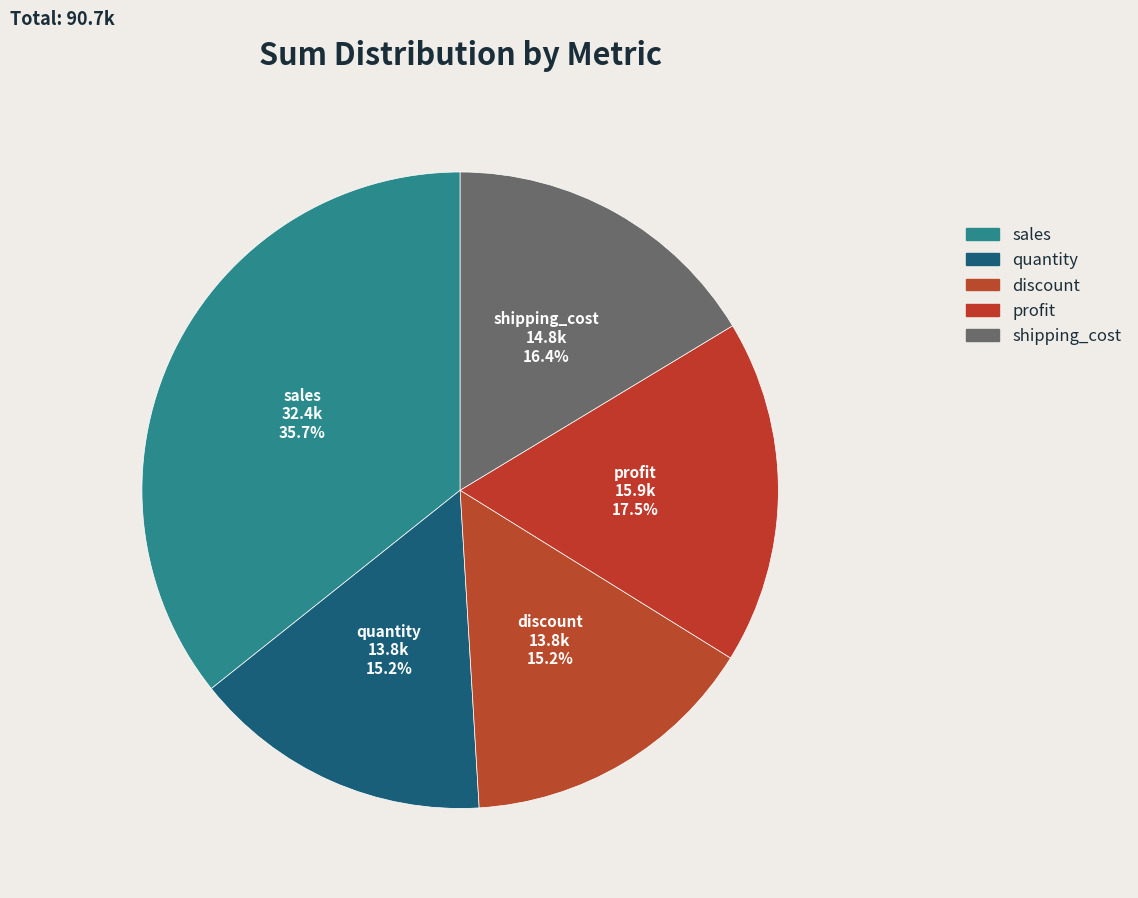

How many slices are in this pie chart?

5